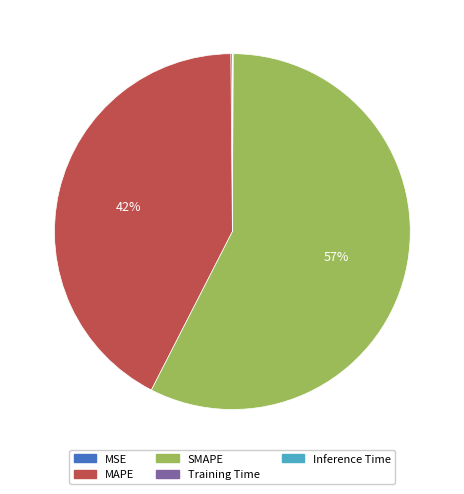

Is it true that SMAPE is 57% of the pie?

True